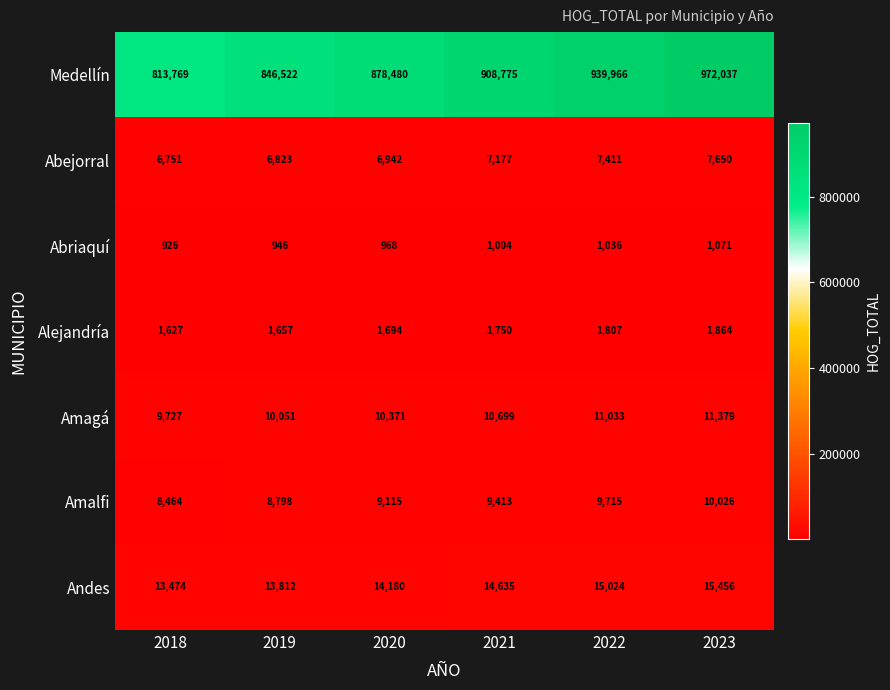

Where is Abejorral nearest to the value 7200?

2021